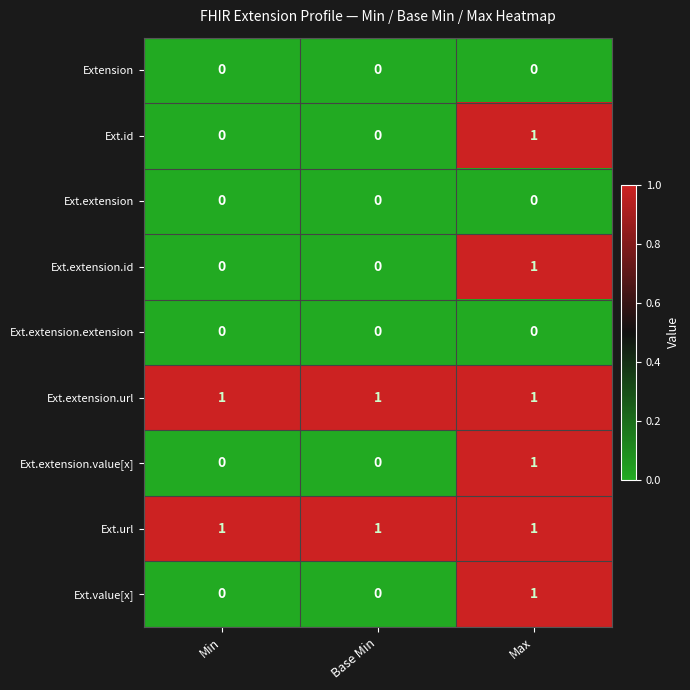

Count the Ext.value[x] values in the range 0 to 1.

3